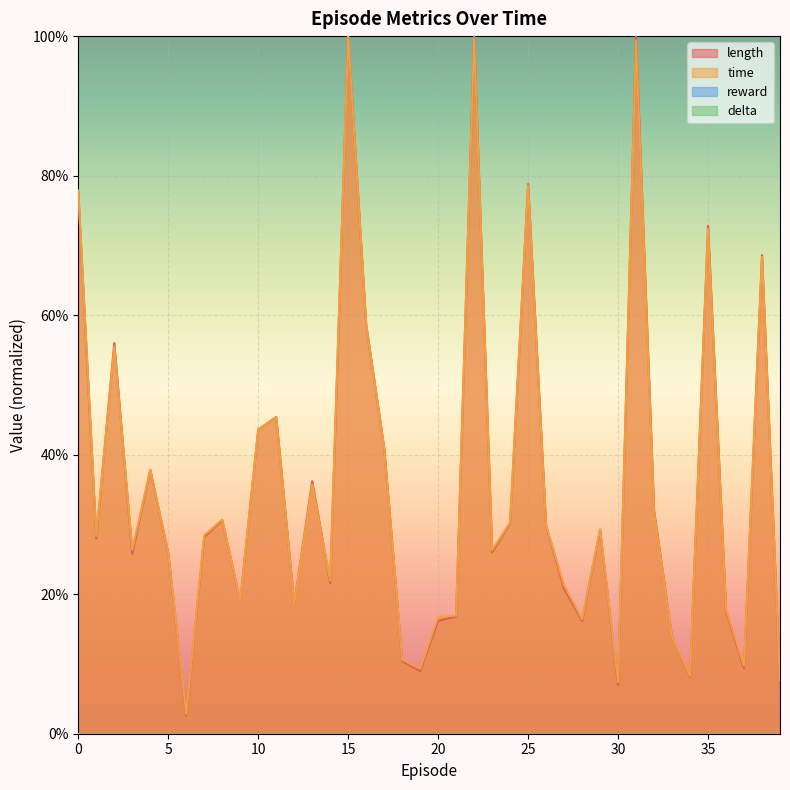

At which label does length reach its minimum?

6